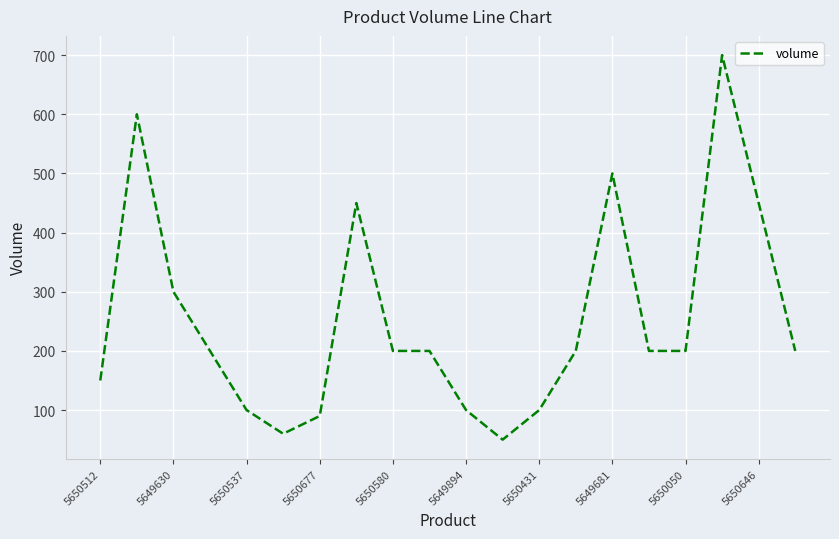

Count the number of categories in the chart.

20